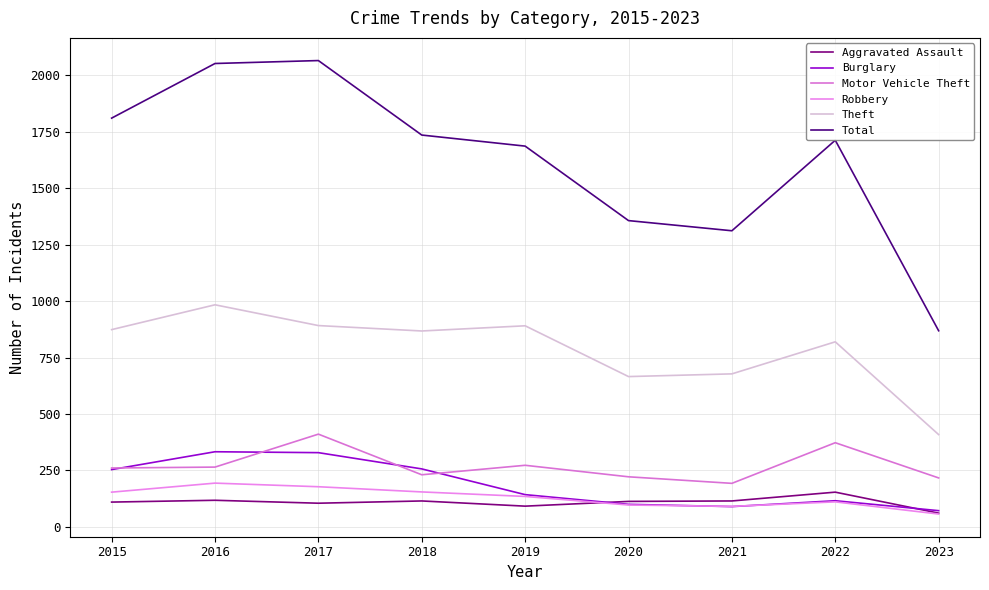

Is this an area chart (filled region under the line)?

No